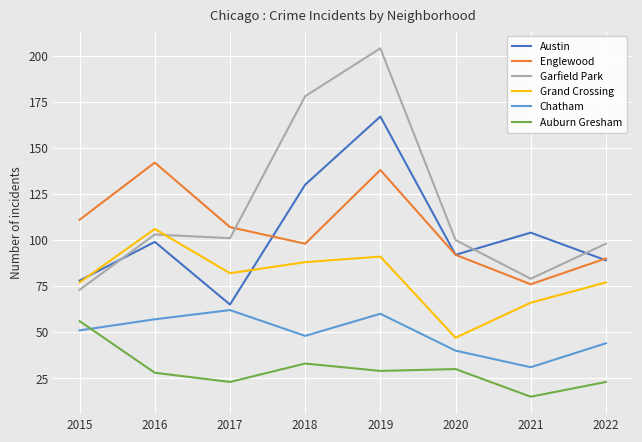

What is the difference between the maximum and minimum values in the Chatham series?

31